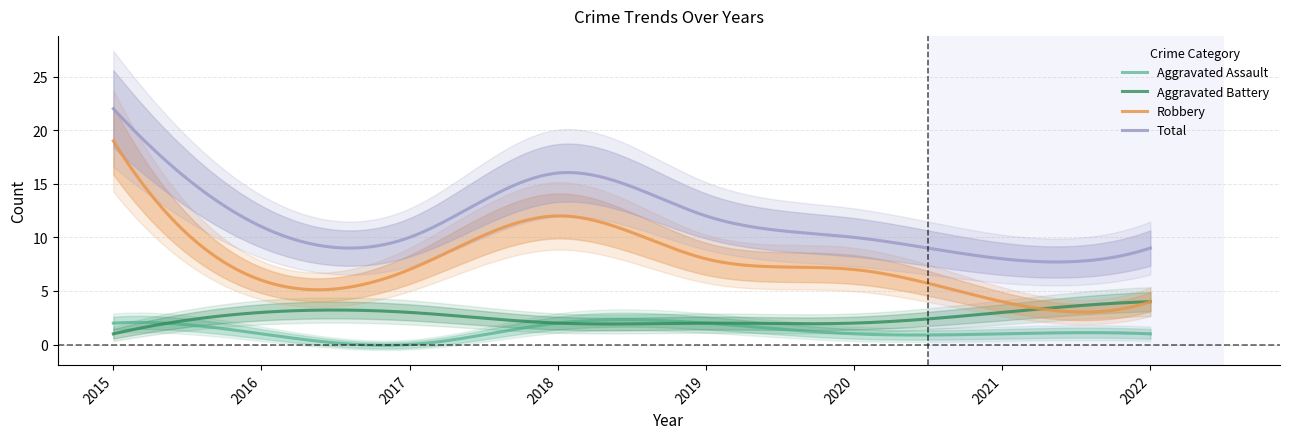

True or false: Total and Robbery cross at least once.

False